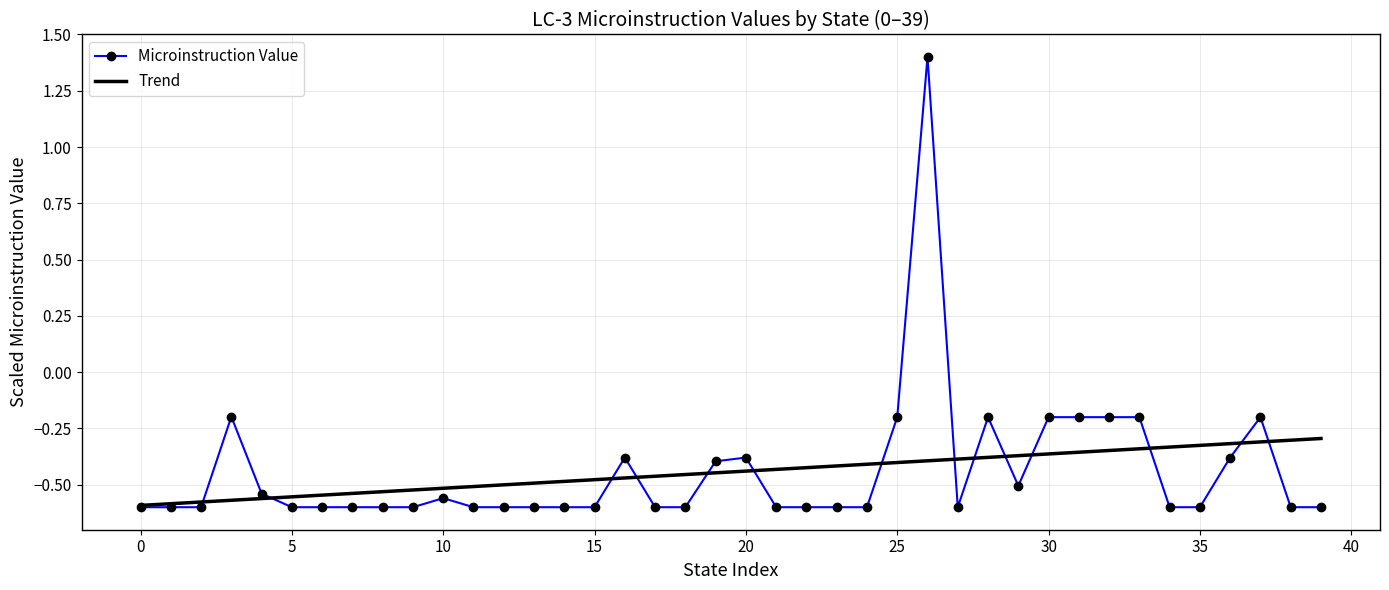

Which series has the largest range (max minus min)?

Microinstruction Value